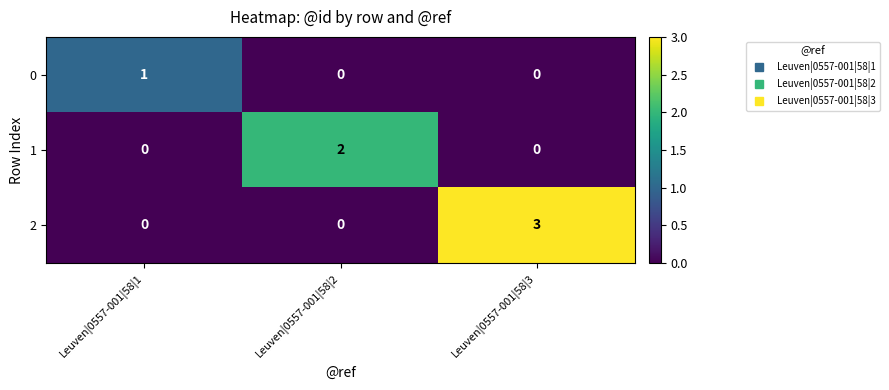

What is the greatest value displayed?

3